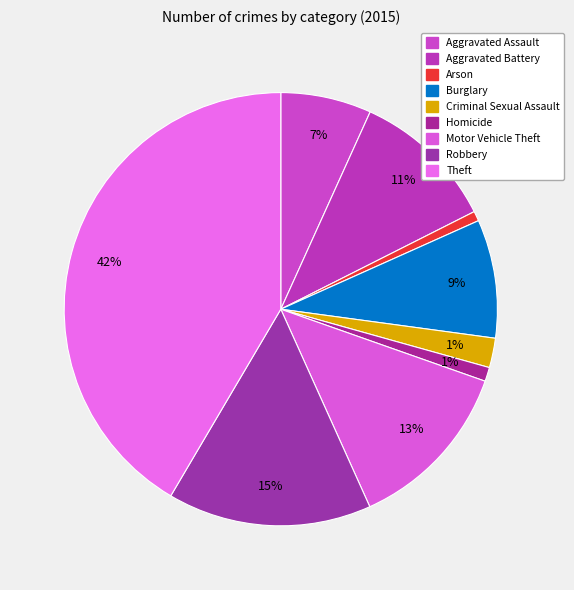

Does Theft account for over 50% of the chart?

No